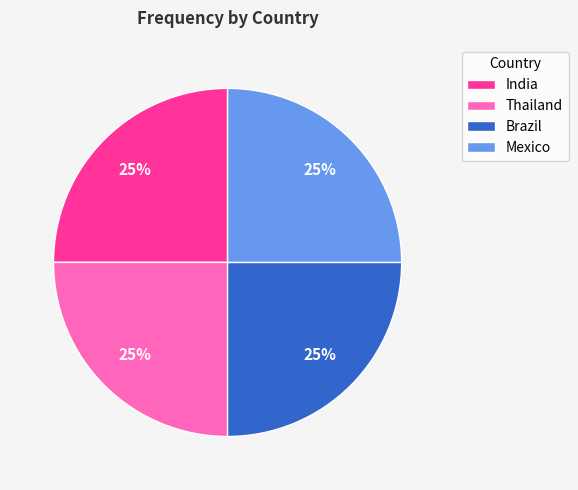

True or false: Brazil accounts for 25% of the total.

True